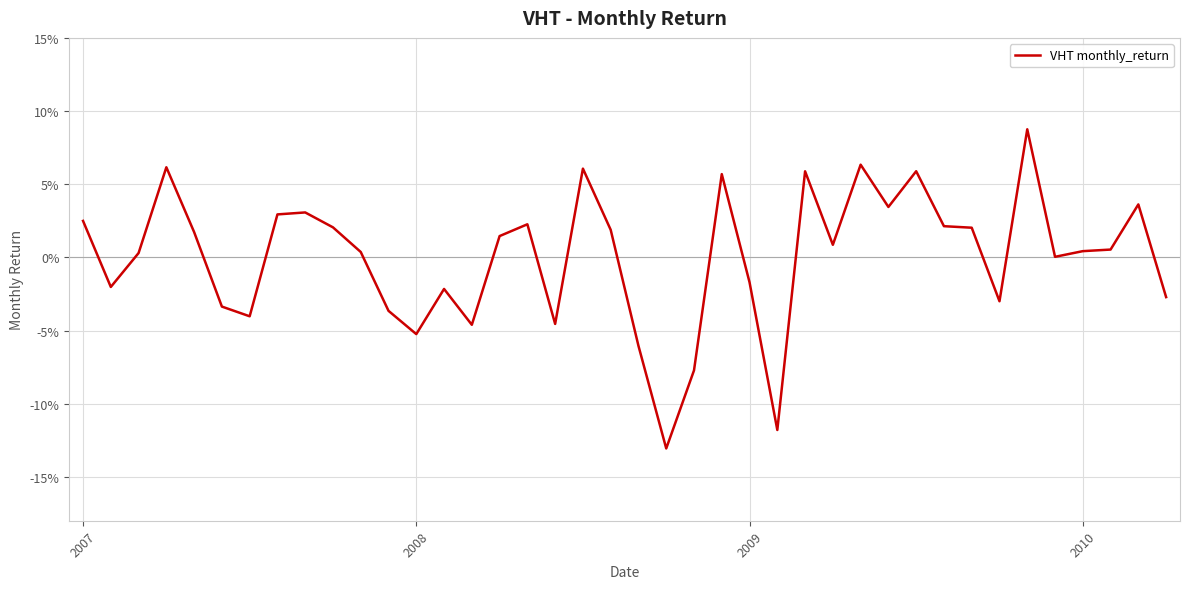

Does the chart display data point markers on the line(s)?

No